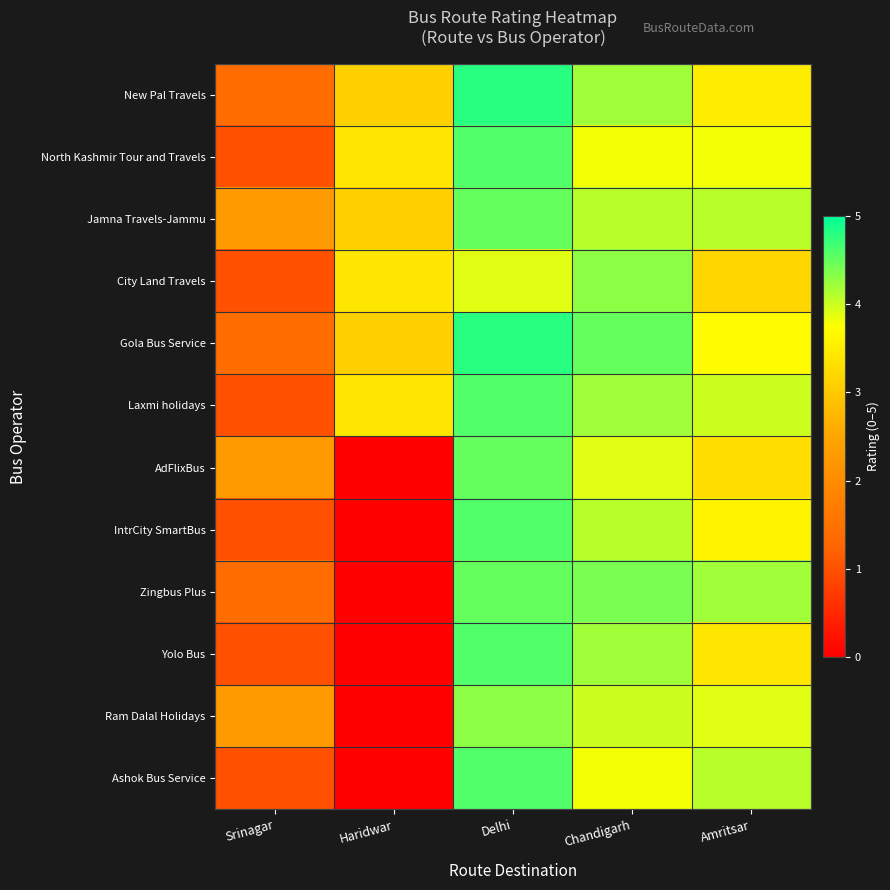

What is the total value across all series at Haridwar?

19.5